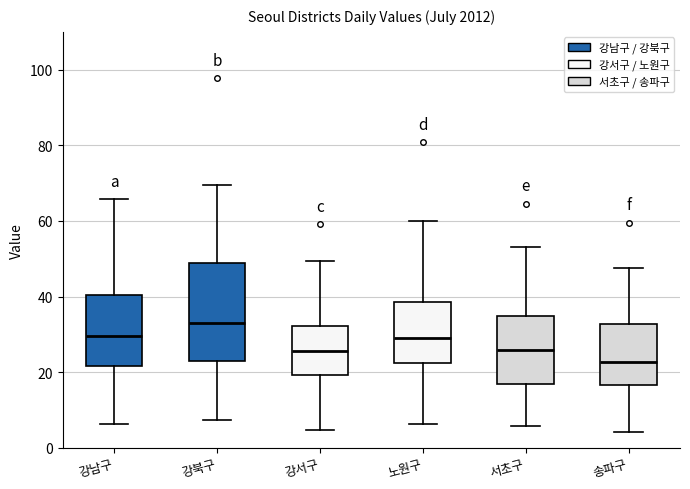

Reading left to right, read every box against the y-axis: the position of its median line, the range the box covers, and the ends of its whiskers. The values are not printed on the chart, so give them approximately, as read against the axis.

강남구: median 30, box 22 to 40, whiskers 6 to 66
강북구: median 34, box 22 to 48, whiskers 8 to 70
강서구: median 26, box 20 to 32, whiskers 4 to 50
노원구: median 28, box 22 to 38, whiskers 6 to 60
서초구: median 26, box 16 to 34, whiskers 6 to 54
송파구: median 22, box 16 to 32, whiskers 4 to 48